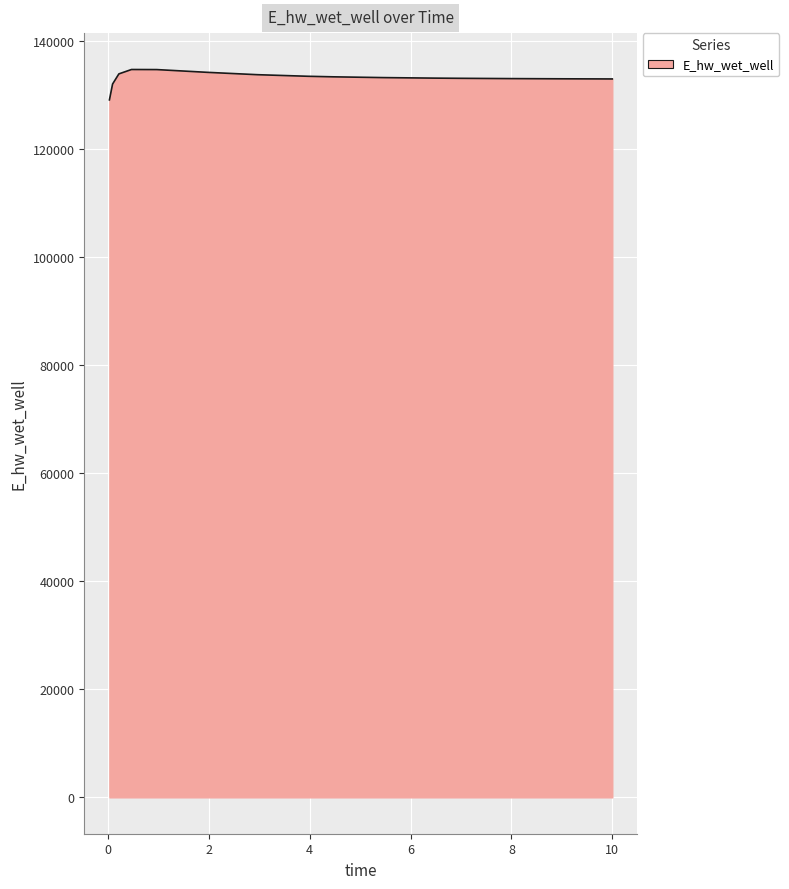

How many lines are shown in the chart?

1